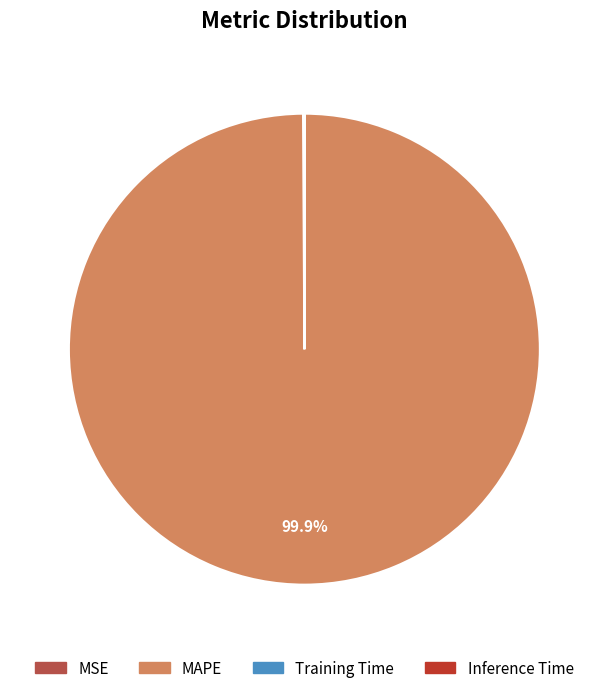

What percentage is NOT represented by MAPE?

0.1%